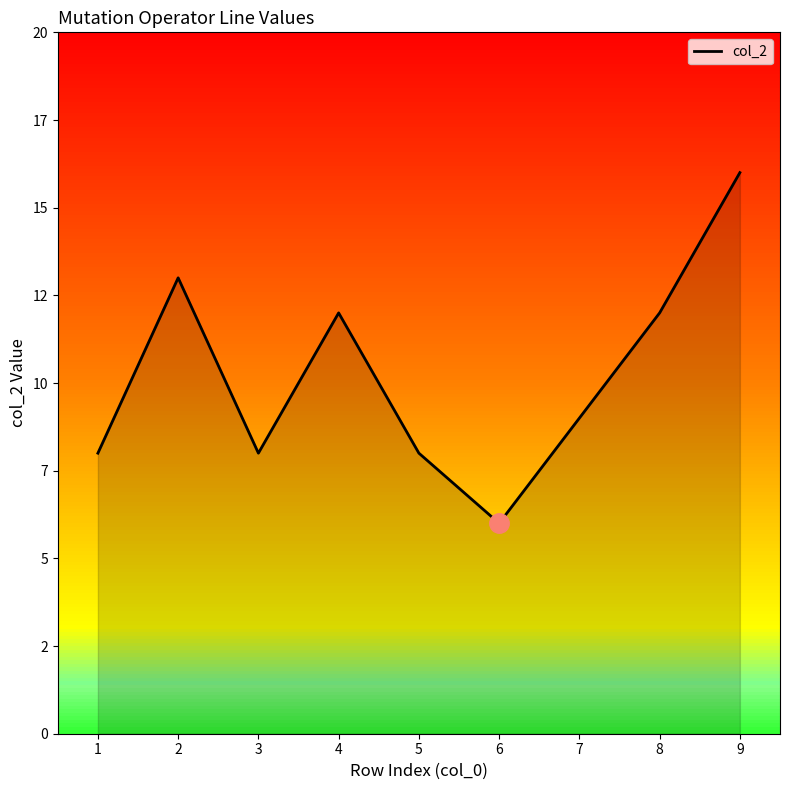

At which label does the data first exceed 9?

2